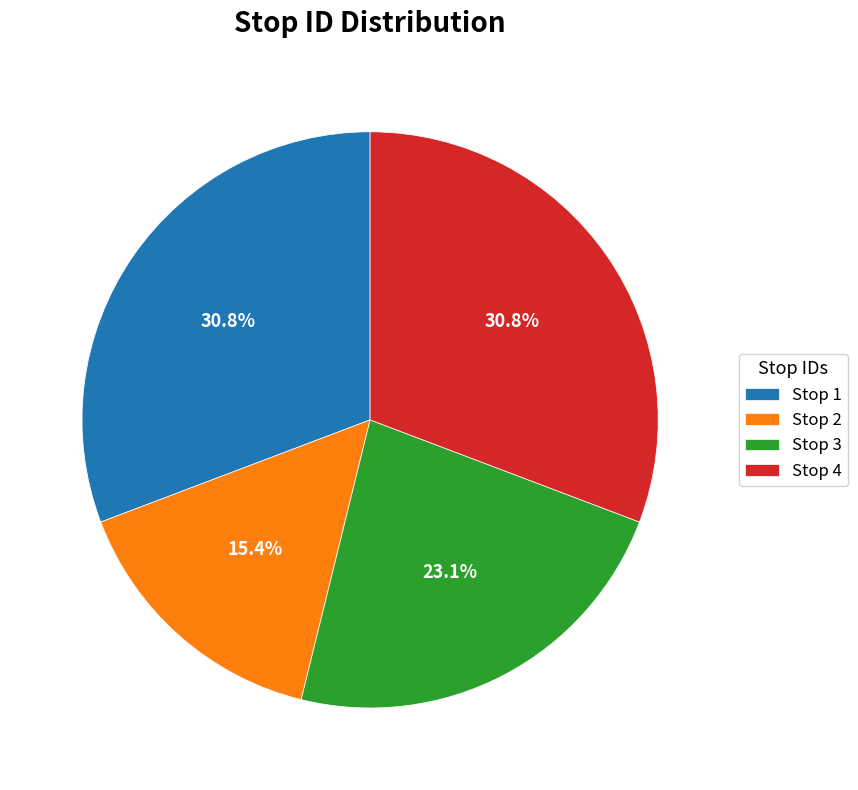

What percentage is the Stop 2 slice, to the nearest percent?

15%